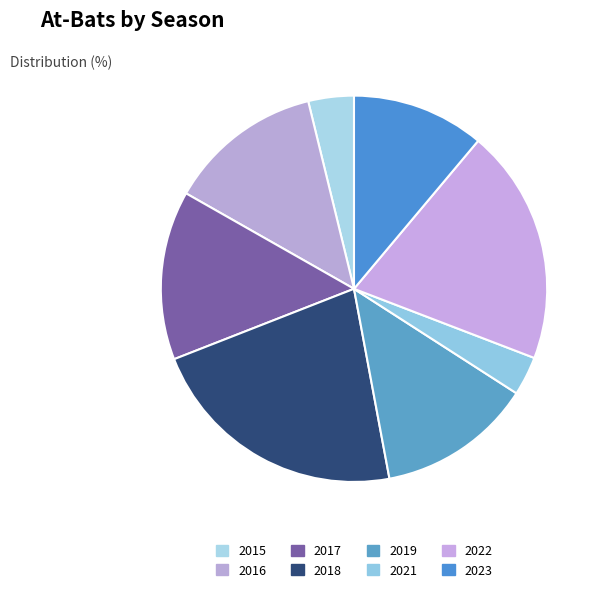

To the nearest percent, what is the difference between the largest and smallest slice percentages?

19%